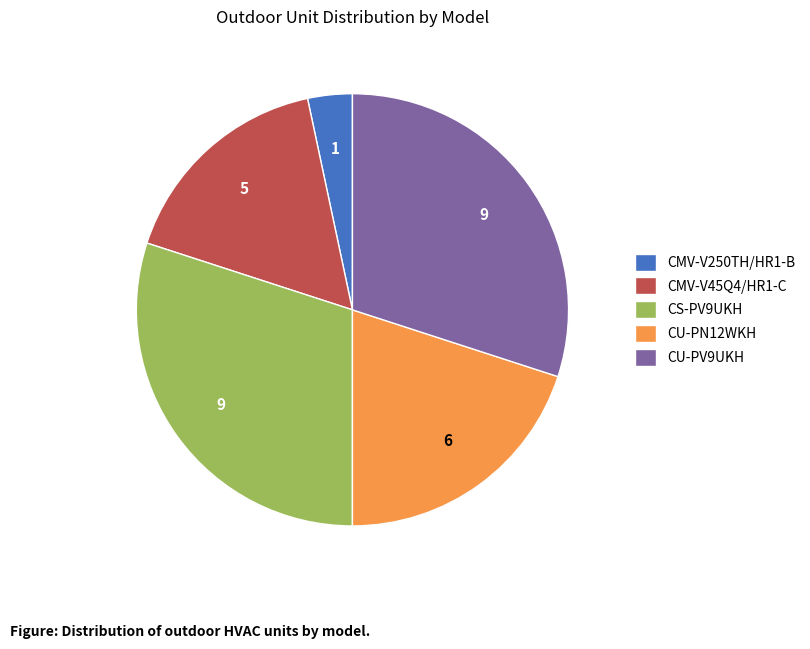

Combined, do CMV-V45Q4/HR1-C and CU-PN12WKH account for over 50%?

No